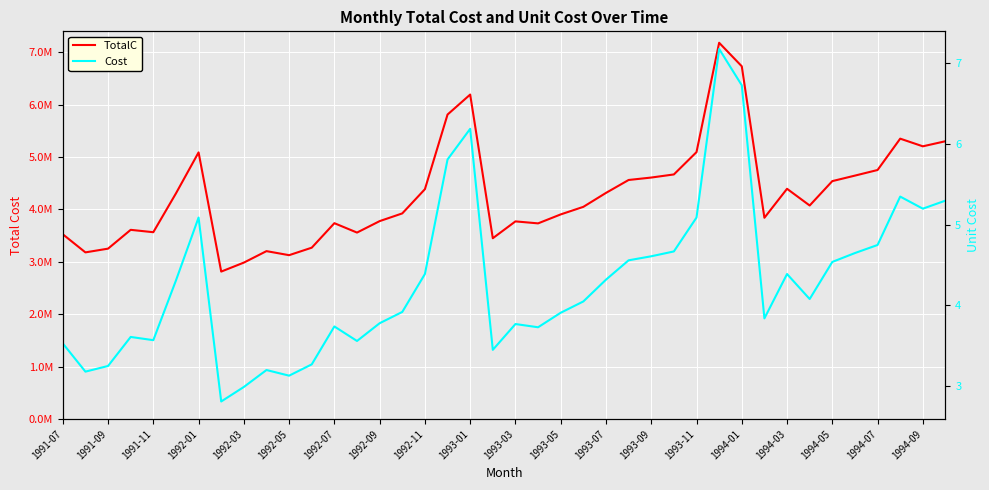

Rank the series at 23 from highest to lowest value.

TotalC, Cost